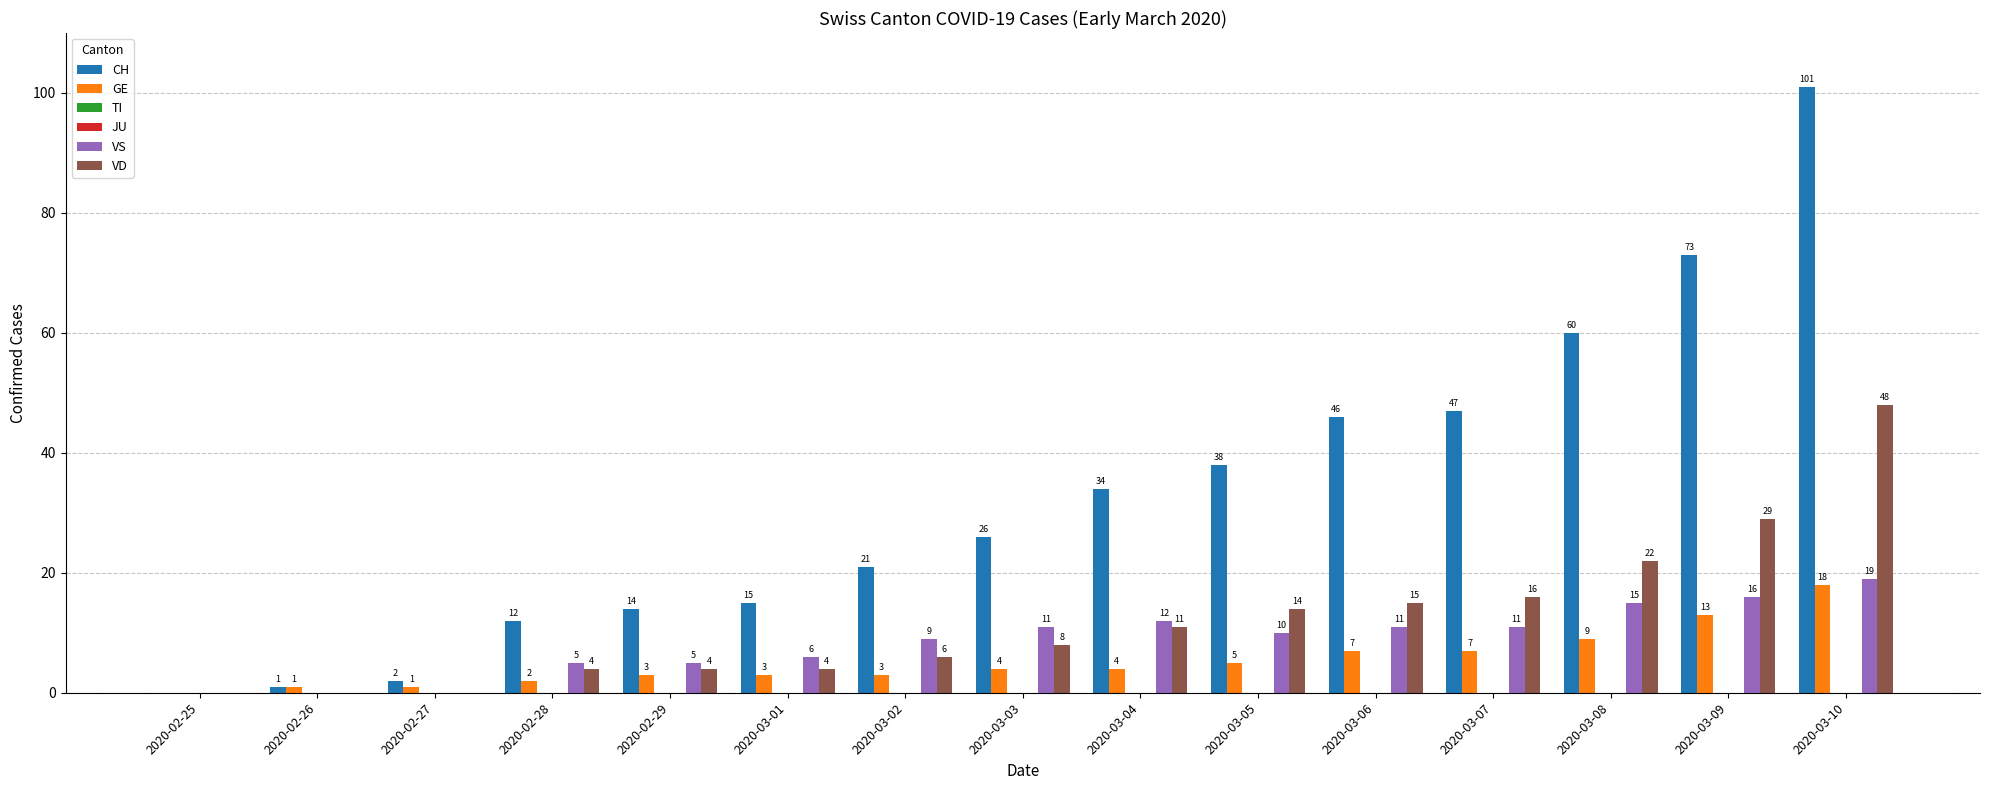

Where does the VS series first go above 10?

2020-03-03